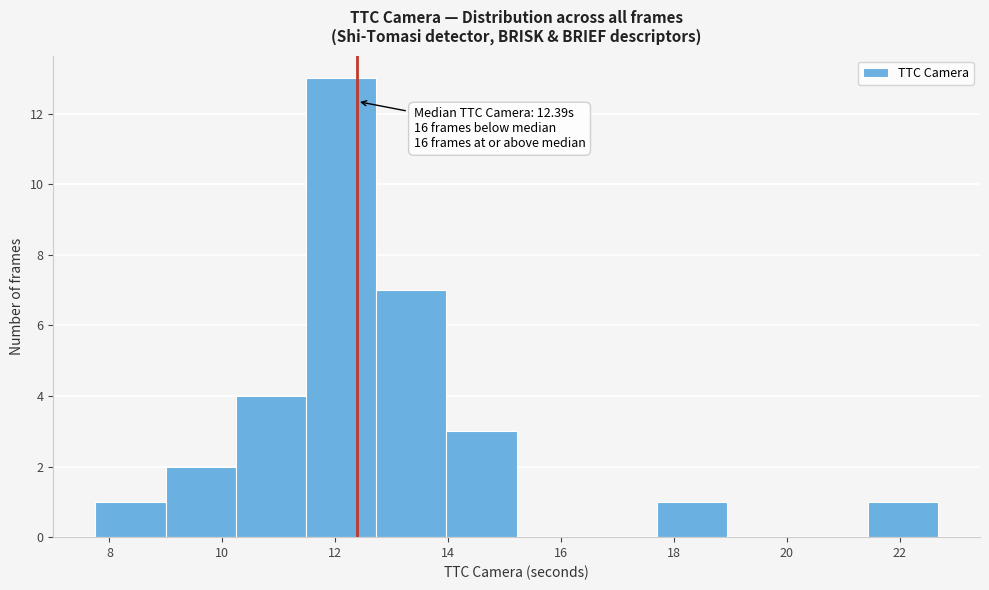

Which range on the x-axis has the tallest bar?

11.4 to 12.8